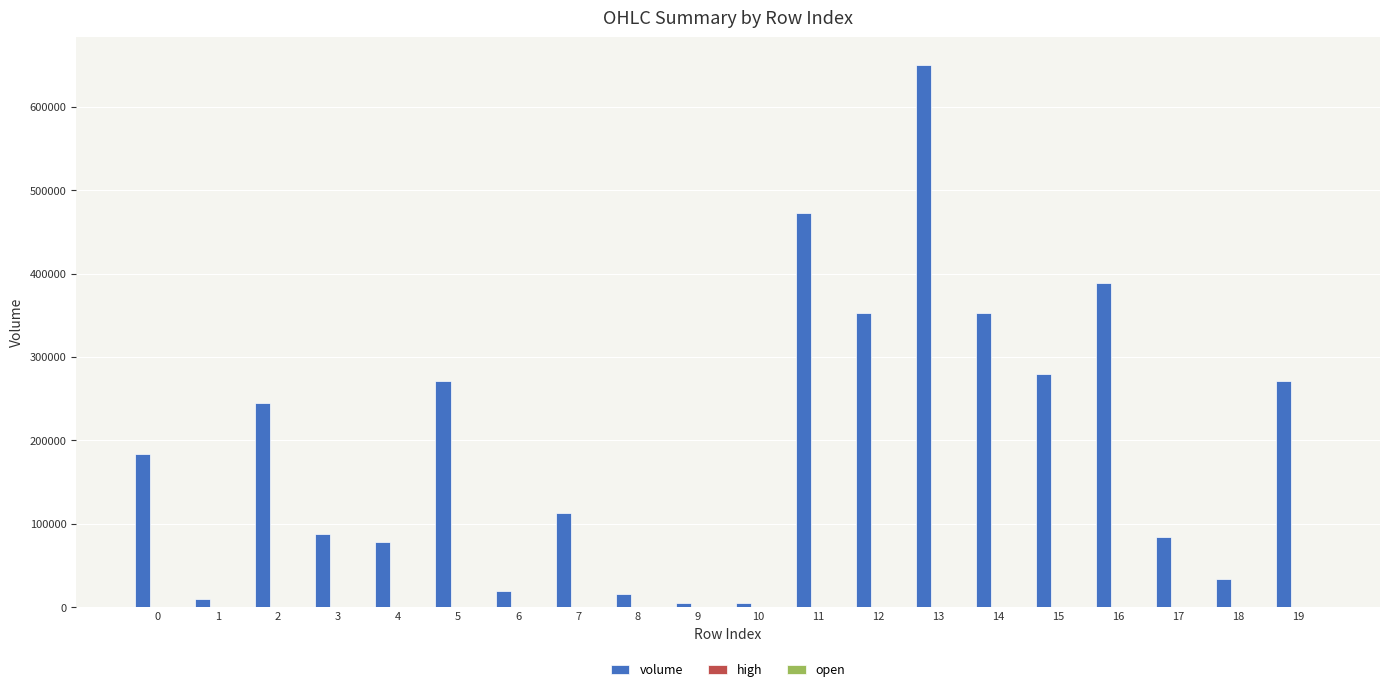

Which series has the largest total across all categories?

volume